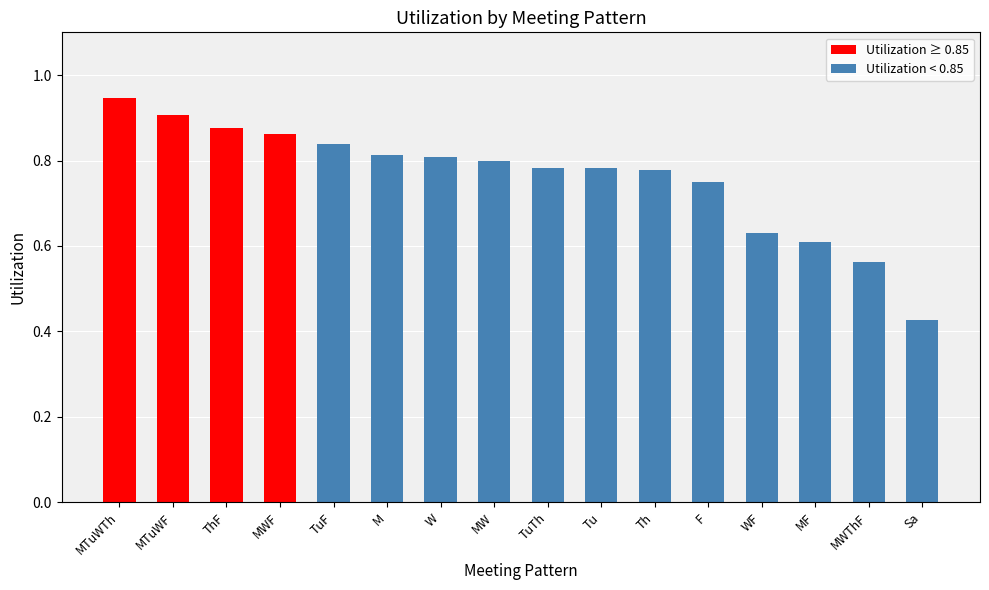

Which category has the highest value across all series?

MTuWTh